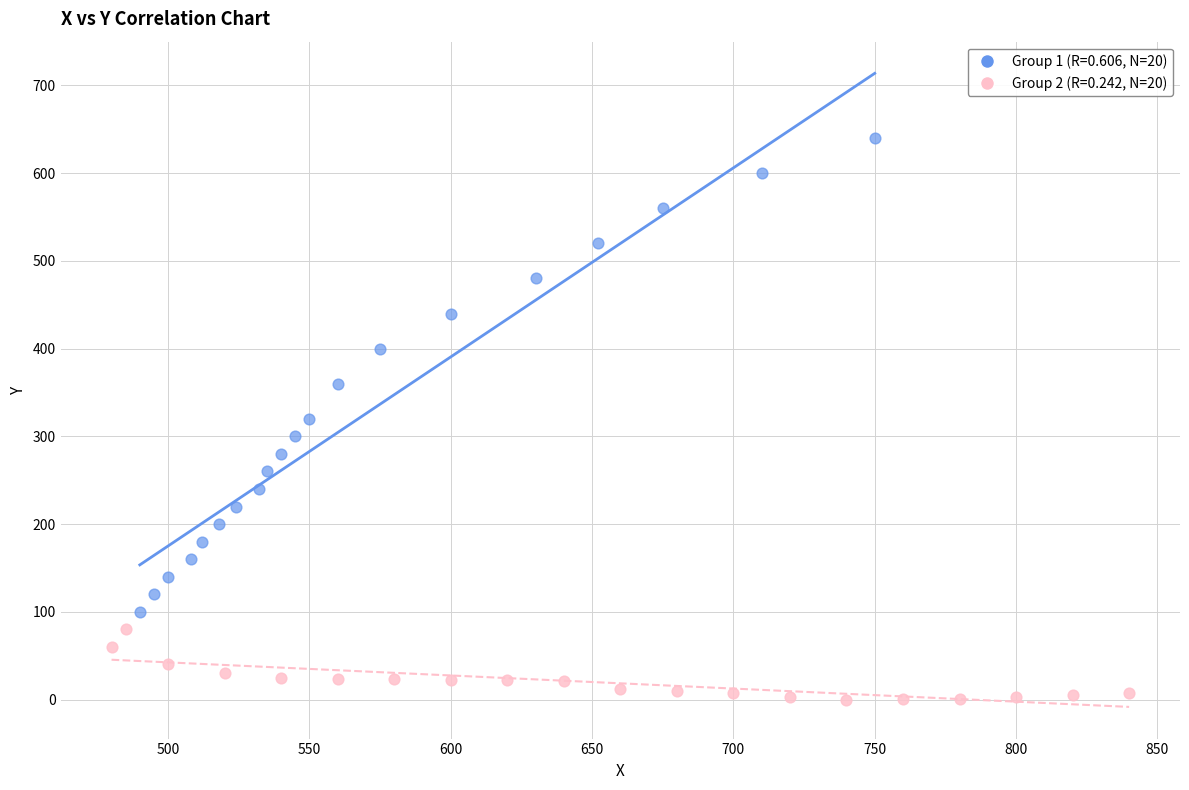

Which series has the largest Y range (max minus min)?

Group 1 (R=0.606, N=20)